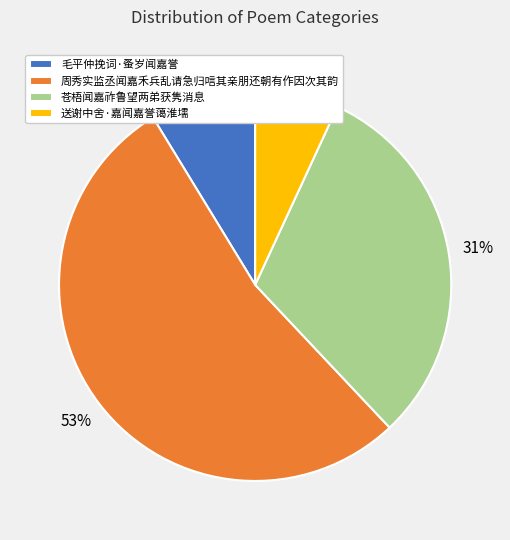

Does any single category account for the majority?

Yes